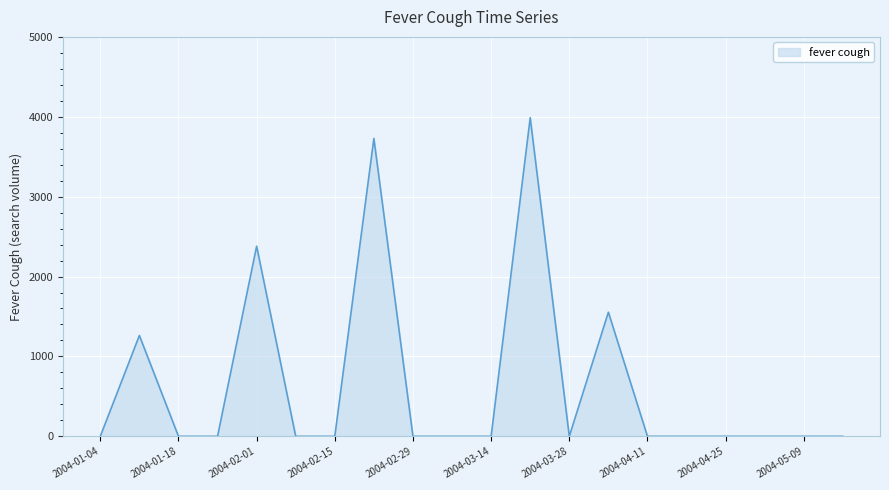

What is the greatest value displayed?

3988.3